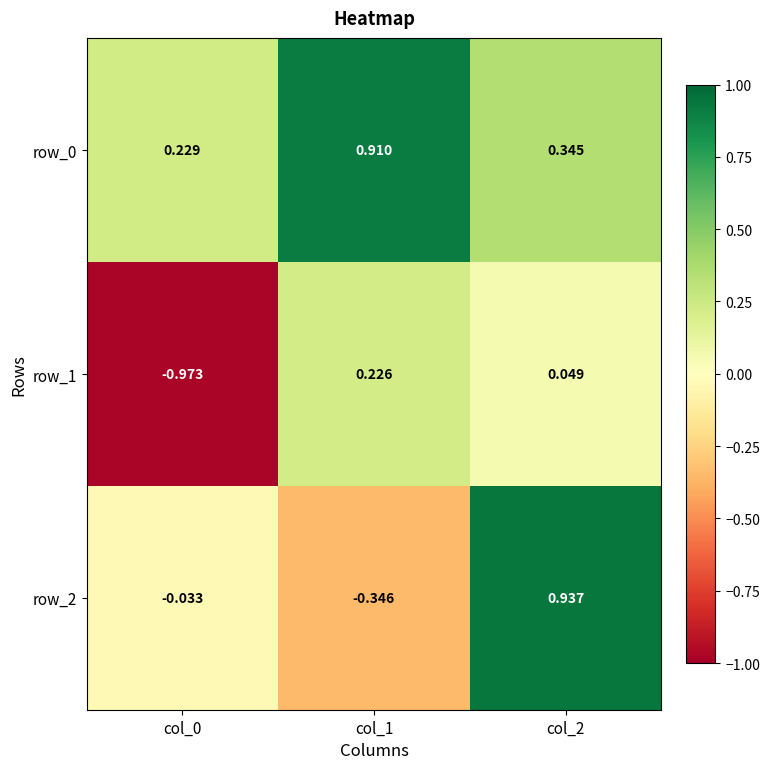

Is the value of row_1 at col_0 greater than the value of row_2 at col_1?

No